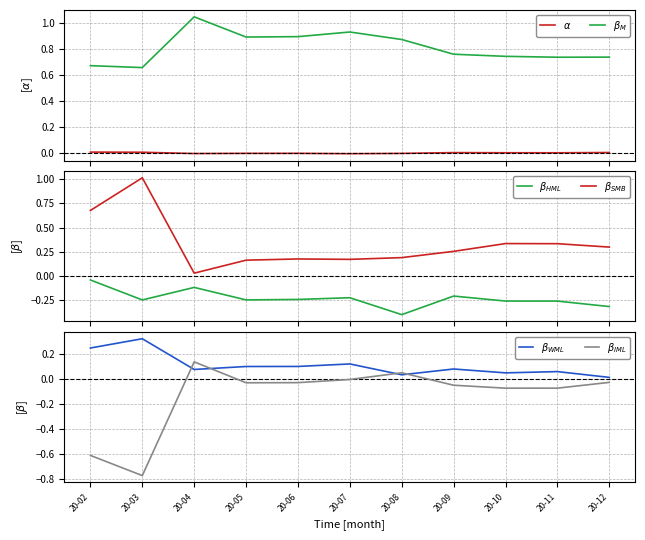

What is the difference between the $\beta_{IML}$ values at 20-08 and 20-03?

0.8